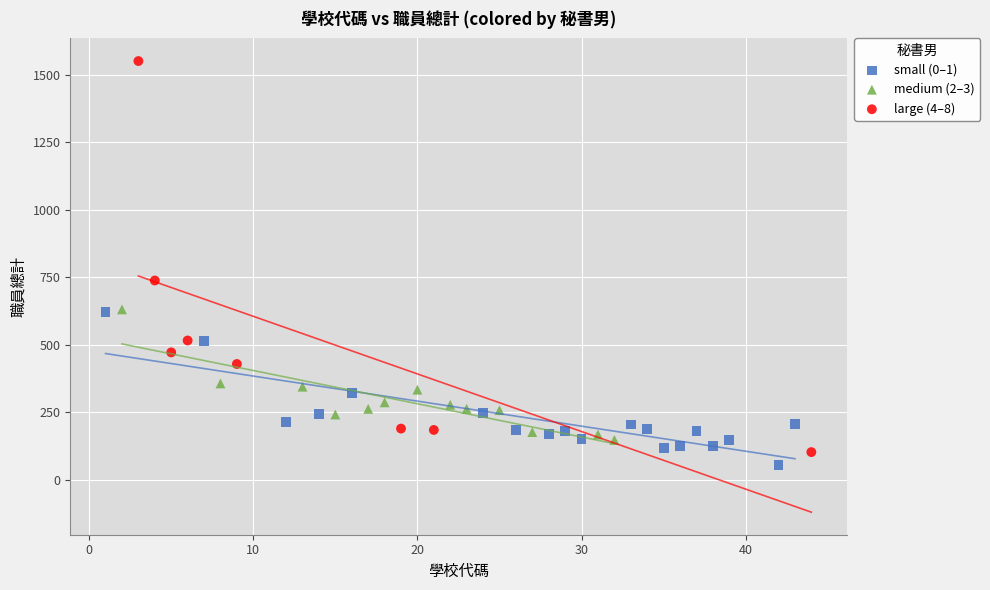

Which series has the widest spread of Y values?

large (4–8)